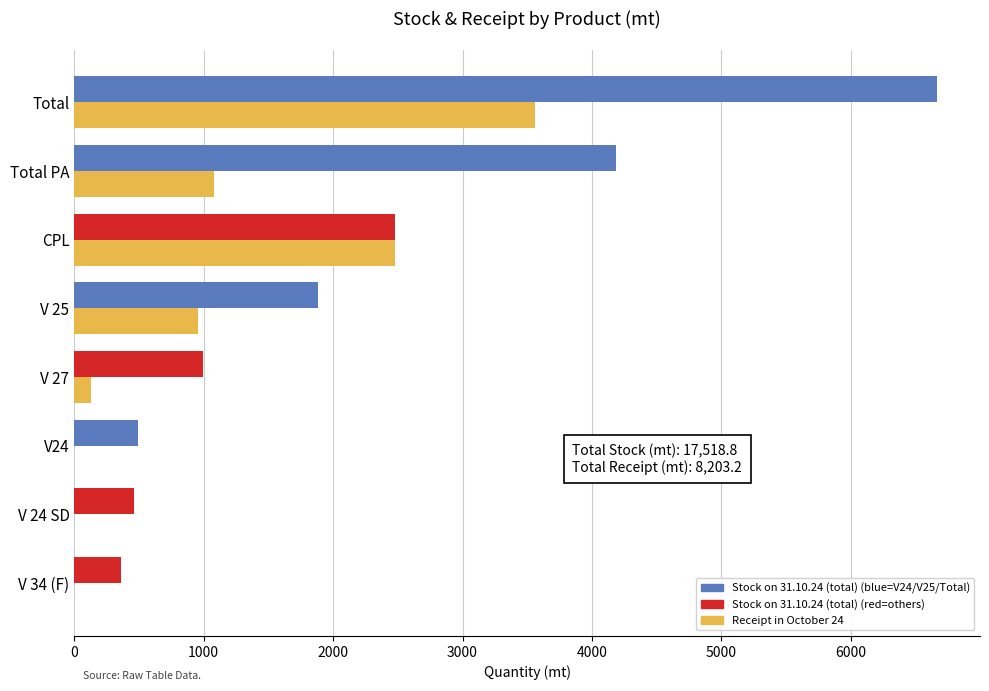

What is the total value across all series at V 25?

2832.6